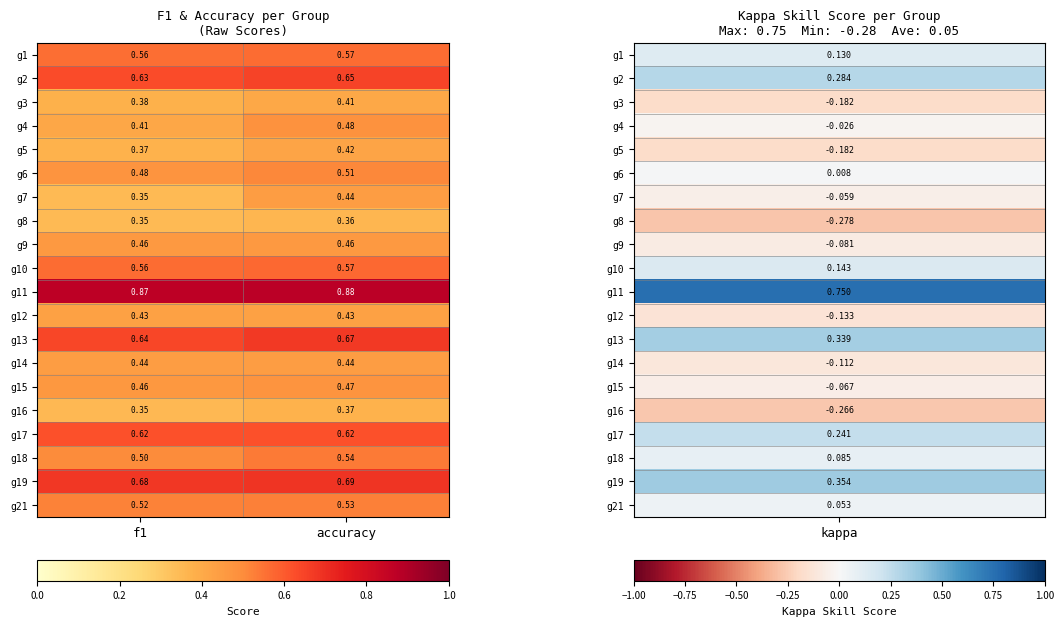

Which series has the largest total across all categories?

g11